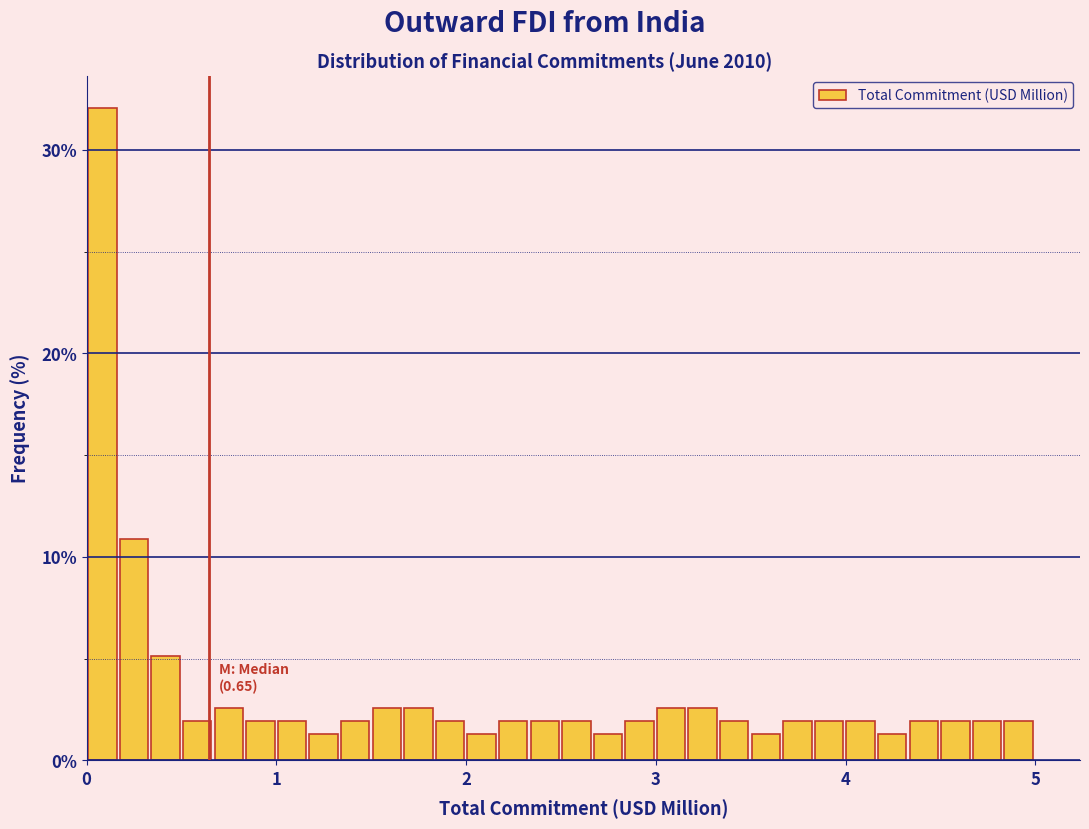

Read against the x-axis, roughly where is the centre of the tallest bar?

0.1